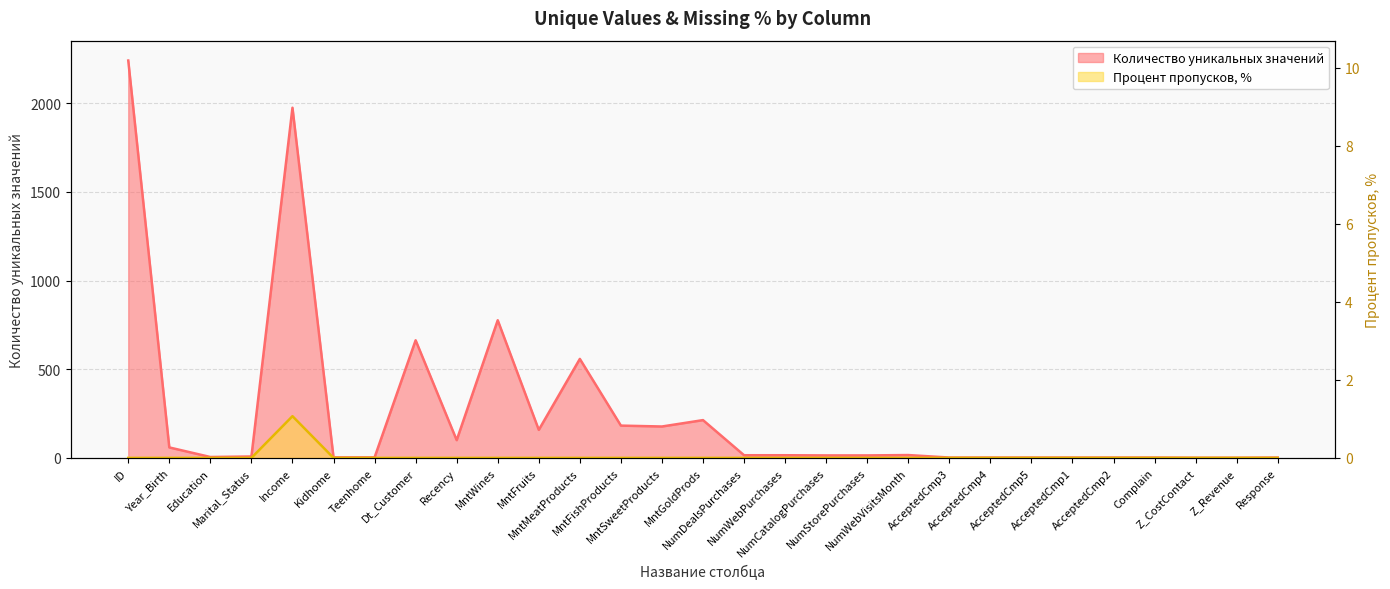

What are all the series names shown in the legend?

Количество уникальных значений, Процент пропусков, %